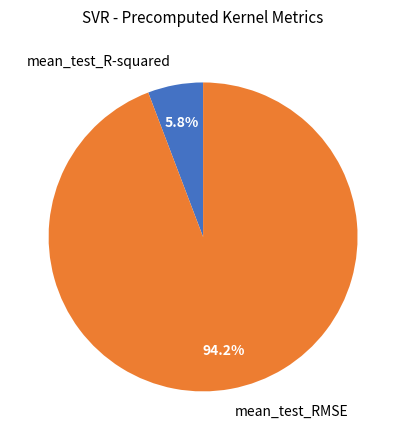

Which category has the biggest portion of the pie?

mean_test_RMSE